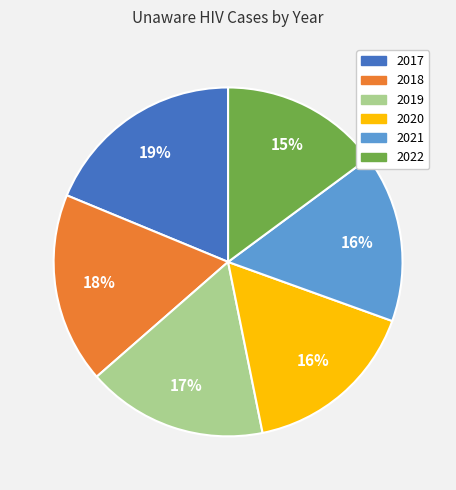

How many slices are in this pie chart?

6